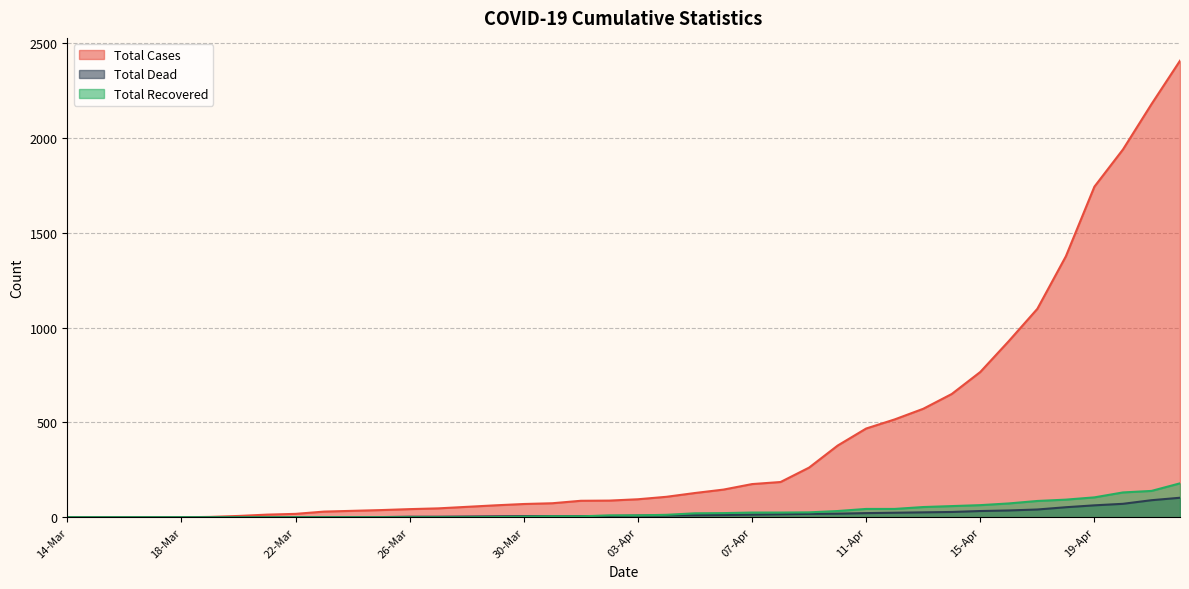

True or false: Total Recovered and Total Dead cross at least once.

True